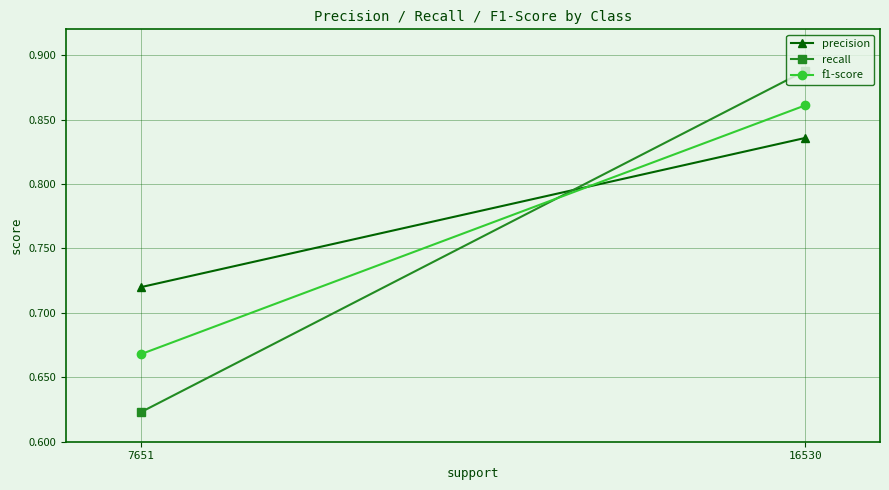

Read the f1-score value at 16530.

0.9